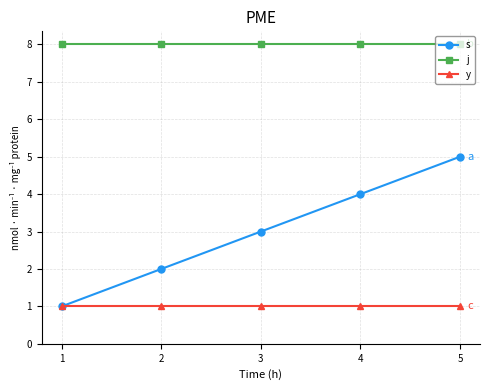

Rank the series by their maximum value, from lowest to highest.

y, s, j